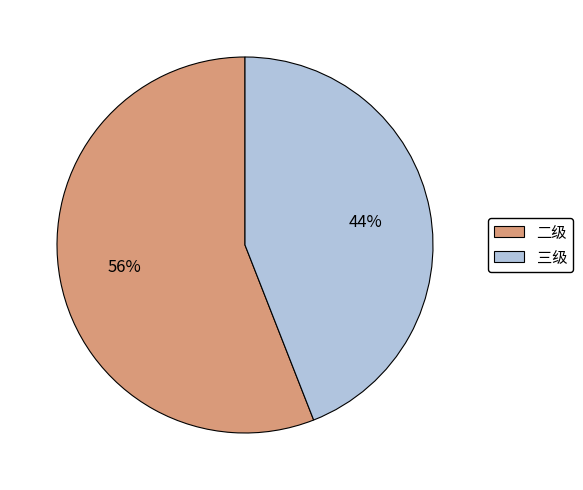

Is there a majority slice in this chart?

Yes